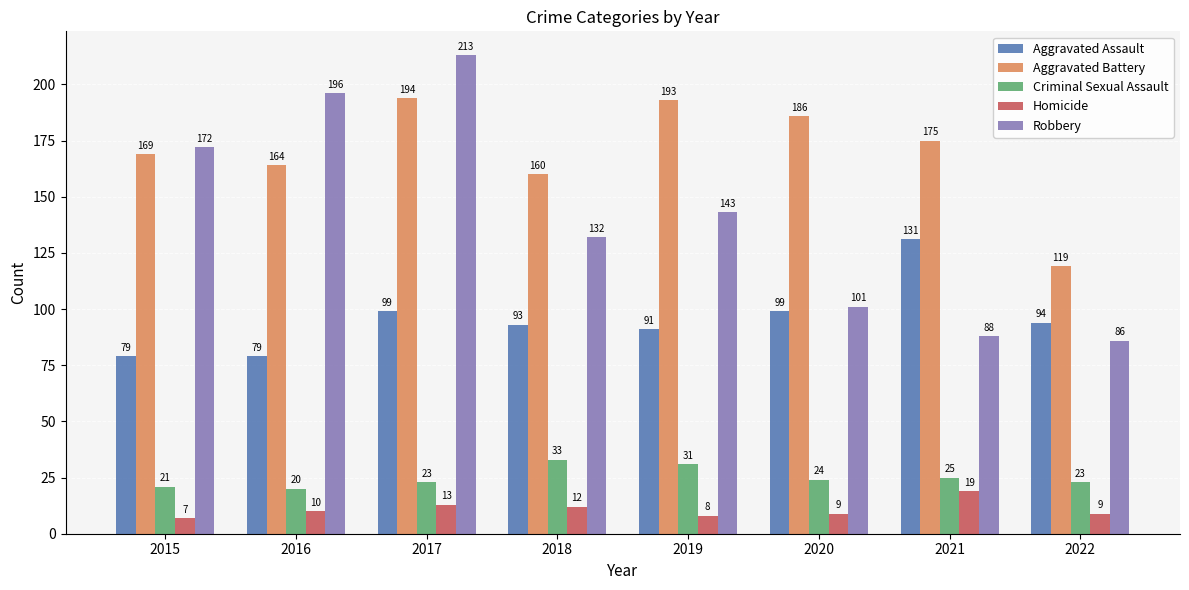

At 2020, list the series in order from smallest to largest.

Homicide, Criminal Sexual Assault, Aggravated Assault, Robbery, Aggravated Battery